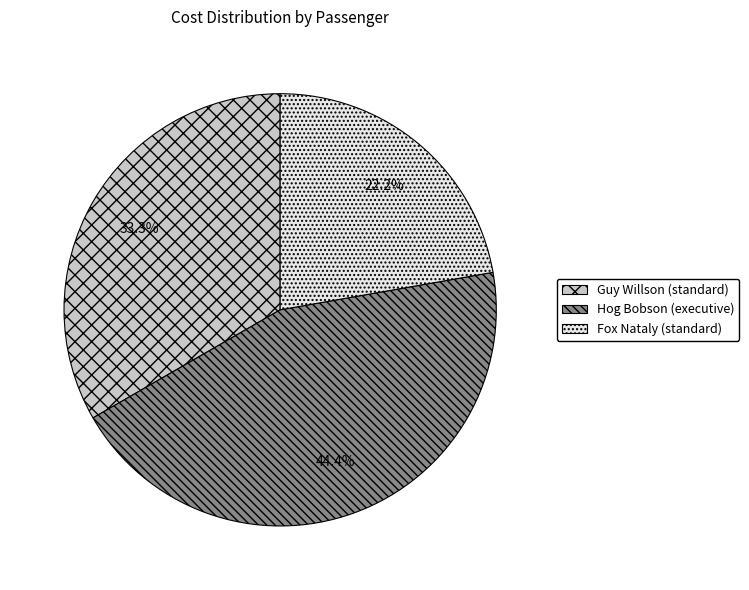

To the nearest percent, what portion does Fox Nataly (standard) represent?

22%